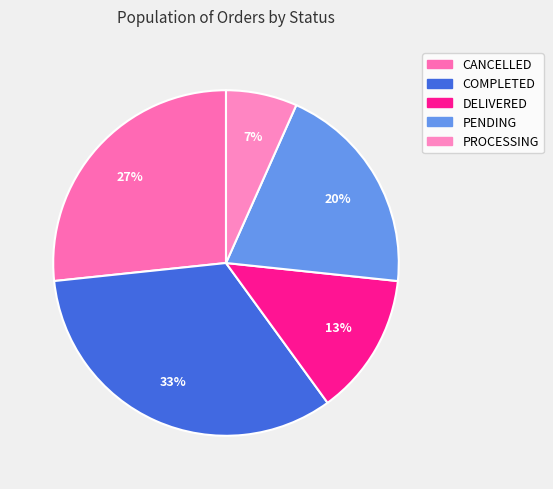

Is there any slice that represents more than half of the pie?

No